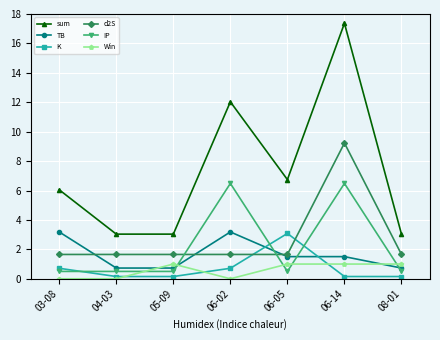

What is the difference between the maximum and minimum values in the K series?

2.9